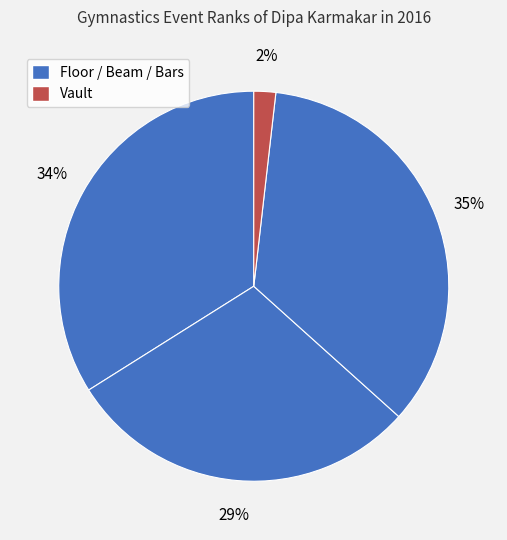

Count the number of slices in the pie.

4